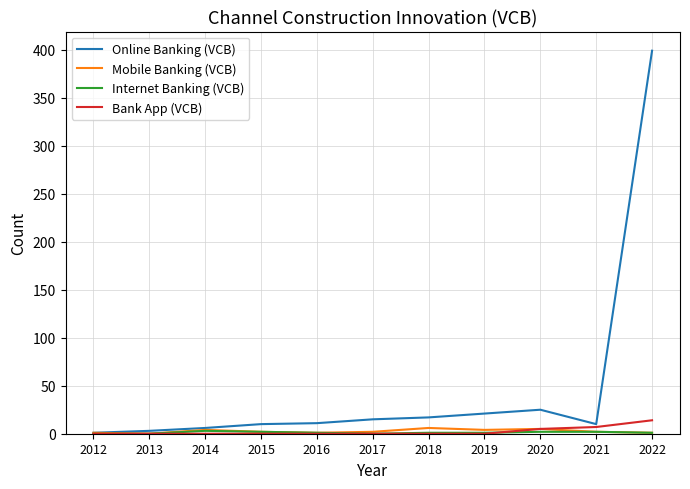

Count the number of data series in this chart.

4